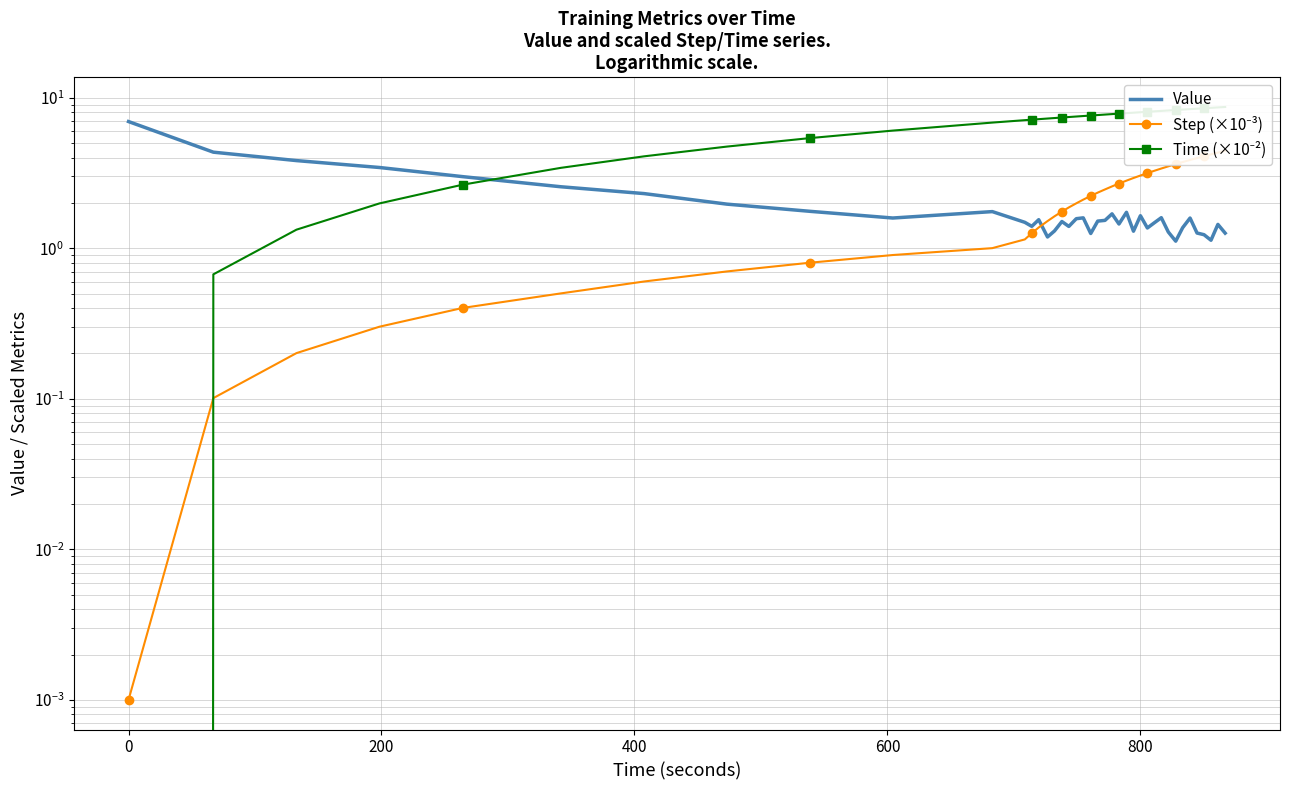

True or false: Step (×10⁻³) and Value intersect in this chart.

True